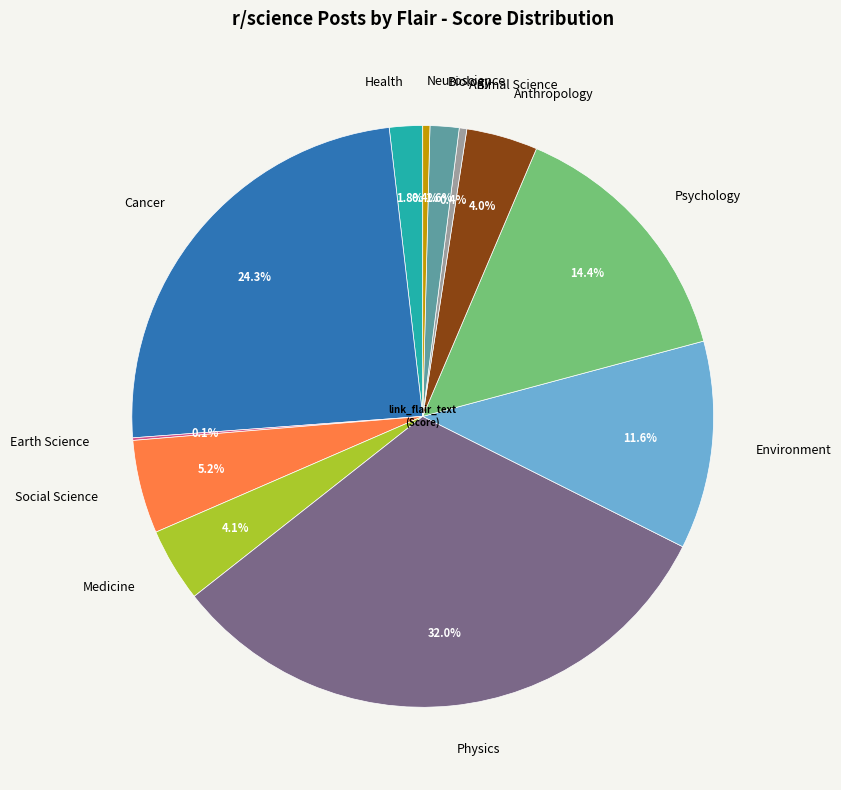

Is the sum of Anthropology and Medicine greater than half?

No